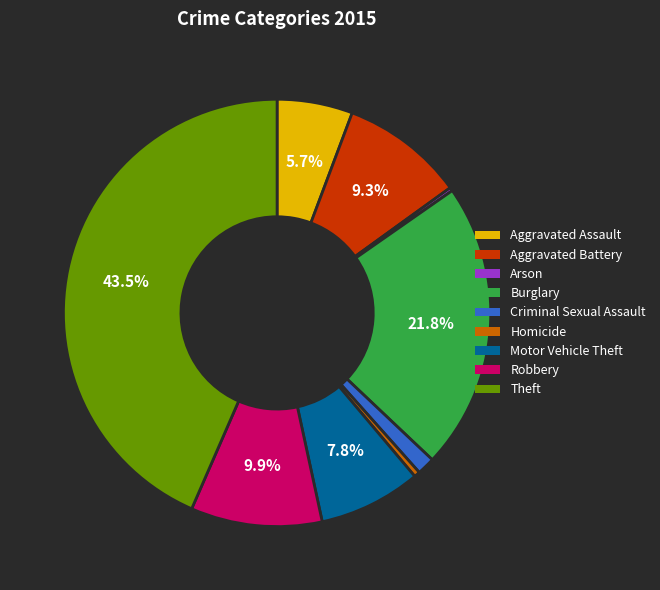

Is there any slice that represents more than half of the pie?

No